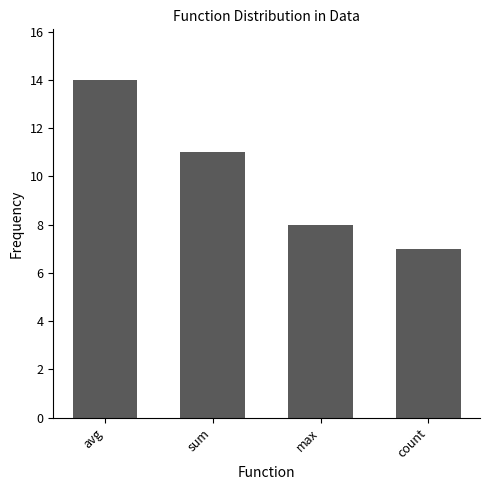

What is the ratio of the value at count to the value at max?

0.9